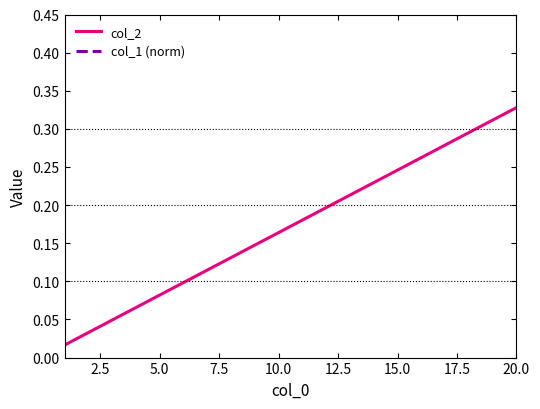

Rank the series at 10.0 from lowest to highest value.

col_2, col_1 (norm)